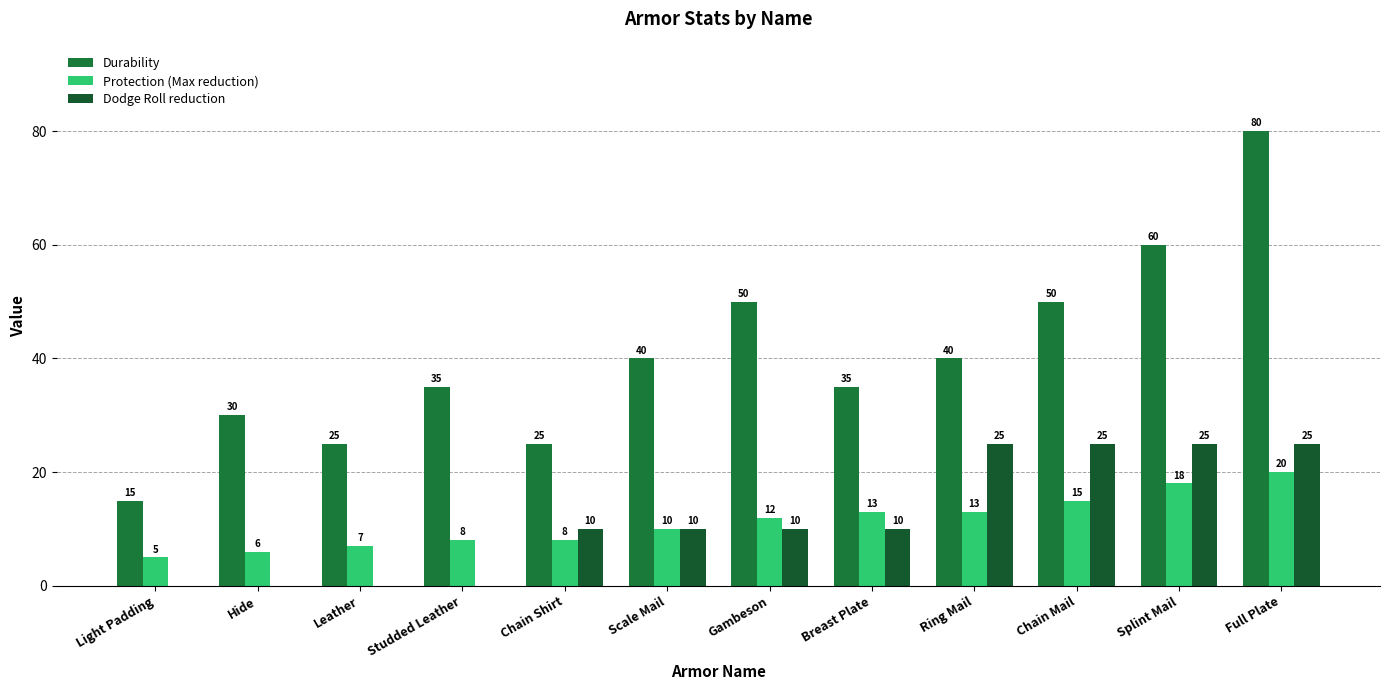

What is the greatest value displayed?

80